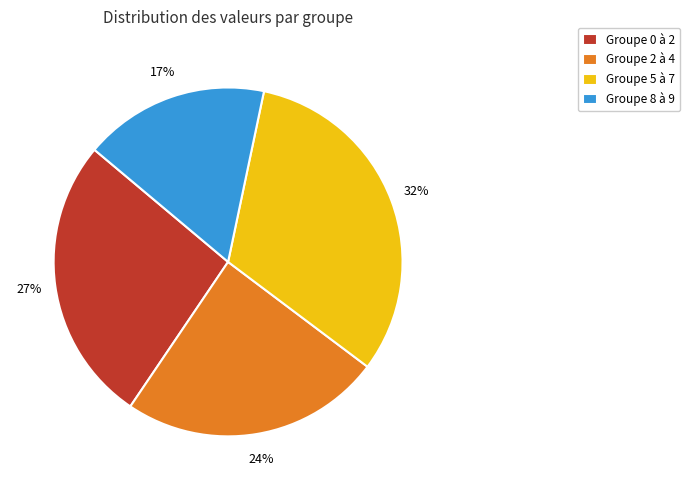

How many segments does this pie chart have?

4